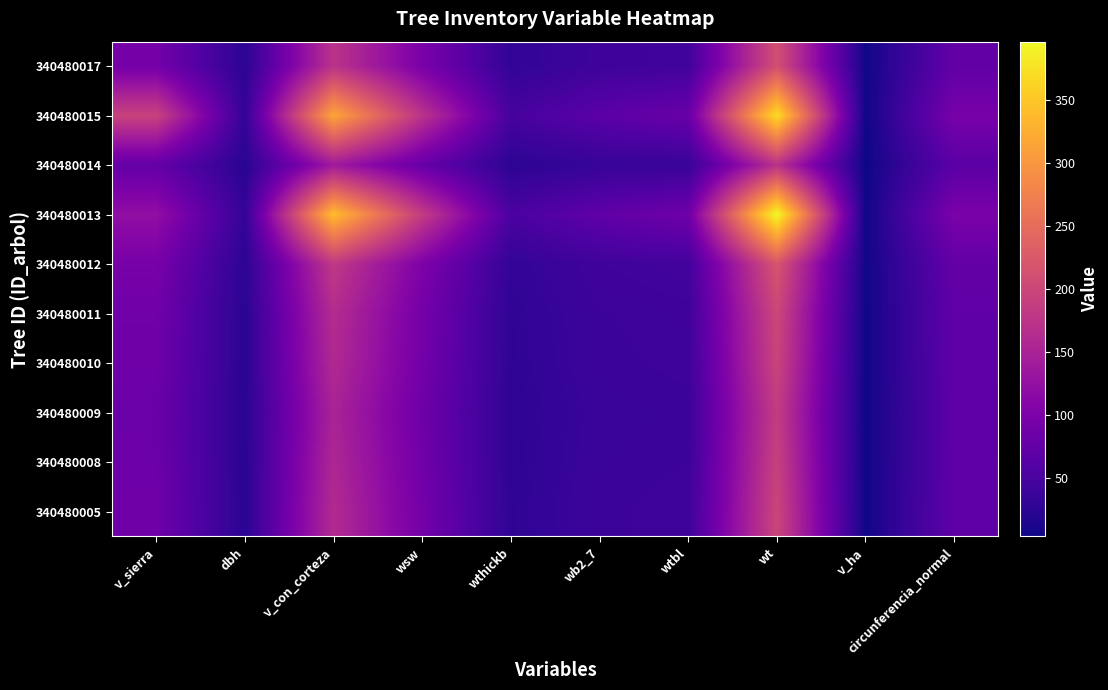

Reading left to right, transcribe all the data shown in this chart.

340480005: v_sierra=87.4	dbh=23.0	v_con_corteza=162.0	wsw=92.0	wthickb=27.6	wb2_7=38.1	wtbl=40.4	wt=198.1	v_ha=5.2	circunferencia_normal=72.3
340480008: v_sierra=84.9	dbh=22.7	v_con_corteza=156.6	wsw=89.0	wthickb=26.8	wb2_7=37.0	wtbl=39.0	wt=191.8	v_ha=5.0	circunferencia_normal=71.2
340480009: v_sierra=82.6	dbh=22.4	v_con_corteza=151.6	wsw=86.3	wthickb=26.1	wb2_7=36.1	wtbl=37.7	wt=186.2	v_ha=4.8	circunferencia_normal=70.3
340480010: v_sierra=86.5	dbh=22.9	v_con_corteza=160.4	wsw=91.1	wthickb=27.4	wb2_7=37.8	wtbl=40.0	wt=196.2	v_ha=5.1	circunferencia_normal=72.0
340480011: v_sierra=88.4	dbh=23.1	v_con_corteza=164.2	wsw=93.1	wthickb=27.9	wb2_7=38.5	wtbl=41.0	wt=200.5	v_ha=5.2	circunferencia_normal=72.7
340480012: v_sierra=96.2	dbh=24.1	v_con_corteza=181.1	wsw=102.2	wthickb=30.3	wb2_7=41.8	wtbl=45.2	wt=219.5	v_ha=5.8	circunferencia_normal=75.7
340480013: v_sierra=123.5	dbh=31.5	v_con_corteza=340.7	wsw=185.7	wthickb=51.8	wb2_7=71.6	wtbl=87.4	wt=396.5	v_ha=4.8	circunferencia_normal=99.1
340480014: v_sierra=76.0	dbh=21.5	v_con_corteza=138.1	wsw=79.1	wthickb=24.1	wb2_7=33.4	wtbl=34.3	wt=170.8	v_ha=3.6	circunferencia_normal=67.6
340480015: v_sierra=194.0	dbh=30.6	v_con_corteza=316.6	wsw=173.2	wthickb=48.7	wb2_7=67.3	wtbl=80.9	wt=370.0	v_ha=4.5	circunferencia_normal=96.0
340480017: v_sierra=92.9	dbh=23.7	v_con_corteza=173.8	wsw=98.2	wthickb=29.2	wb2_7=40.4	wtbl=43.4	wt=211.3	v_ha=5.5	circunferencia_normal=74.4